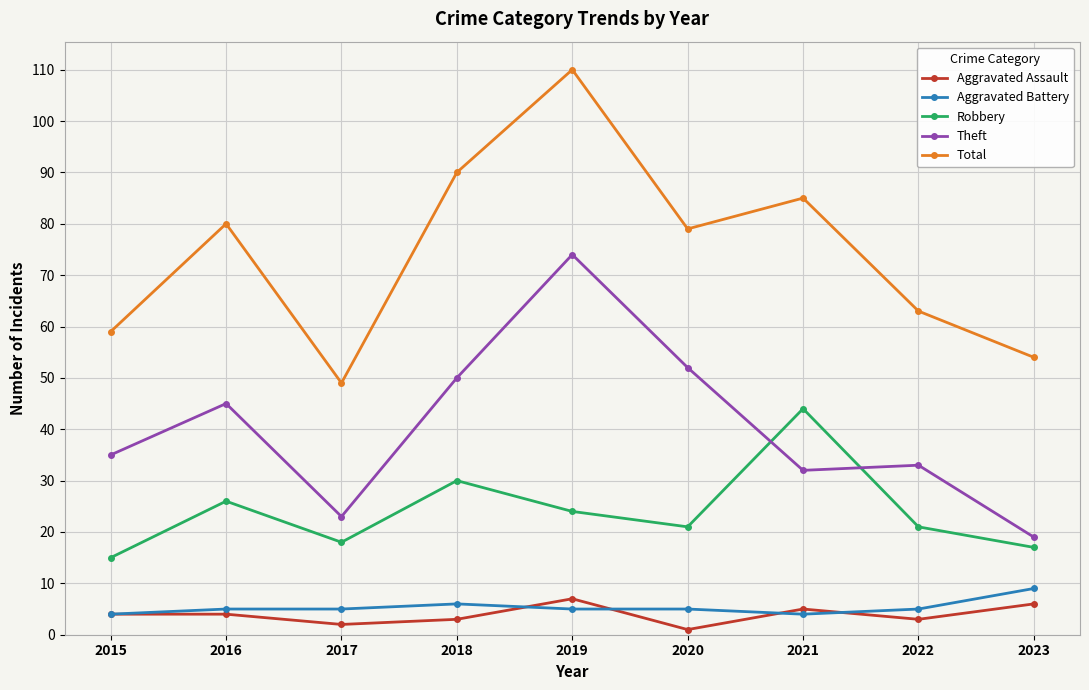

How many distinct data groups are displayed?

5